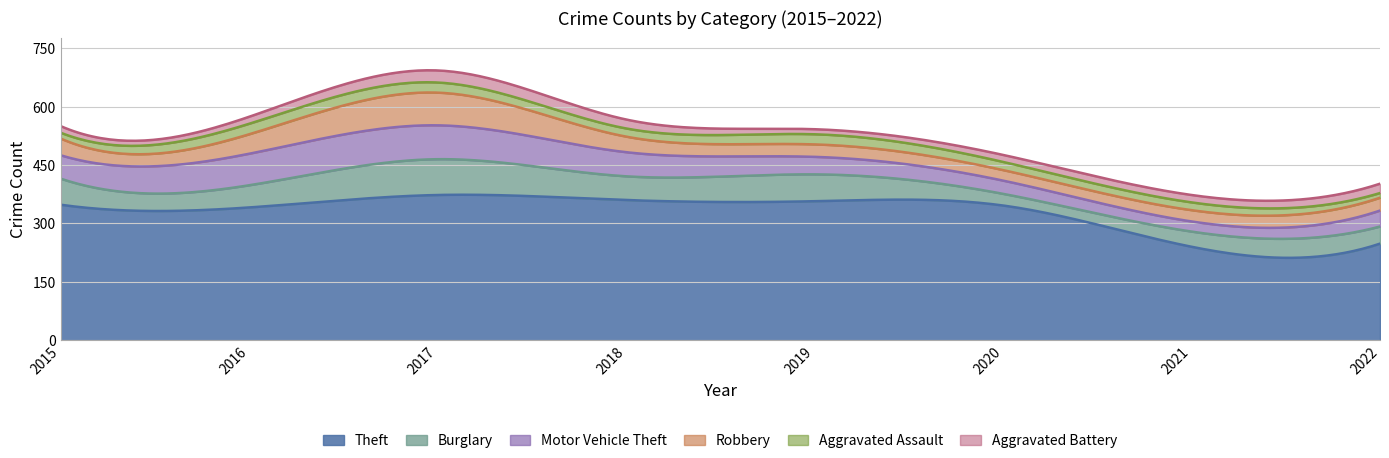

Which series has the largest total across all categories?

Theft